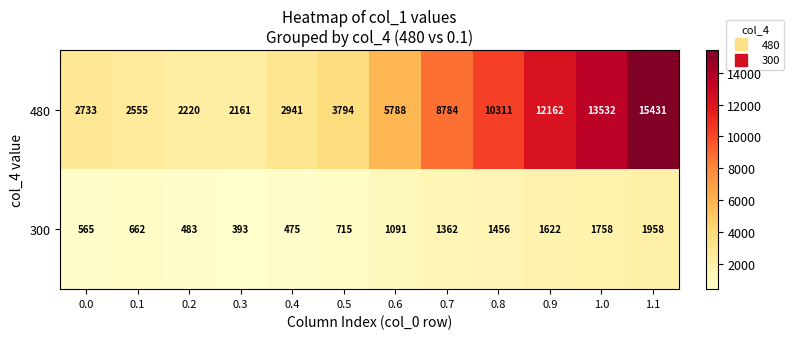

At which label is 300 closest to 1175?

0.6